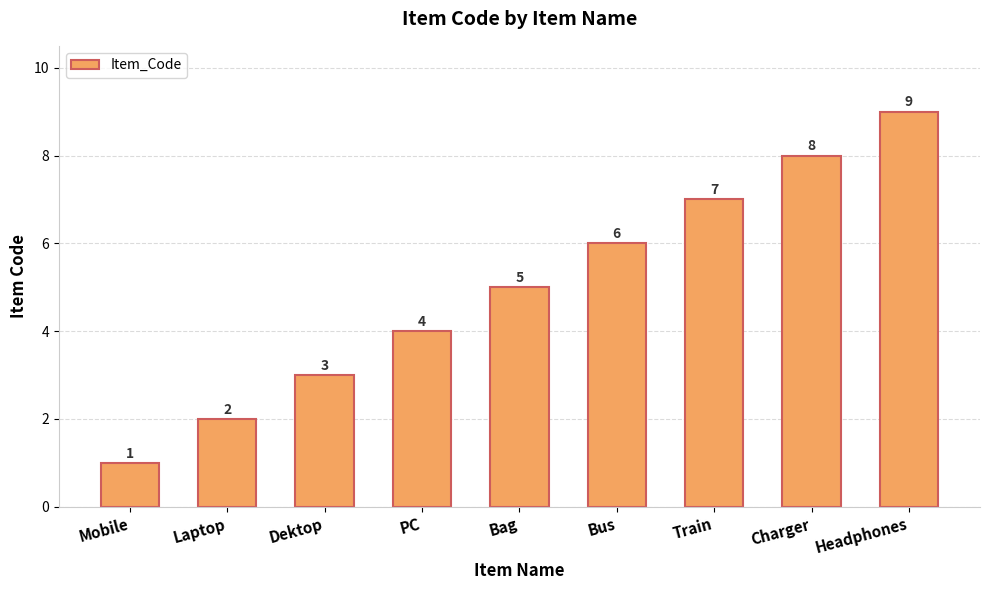

Which has a higher value, Laptop or Bus?

Bus